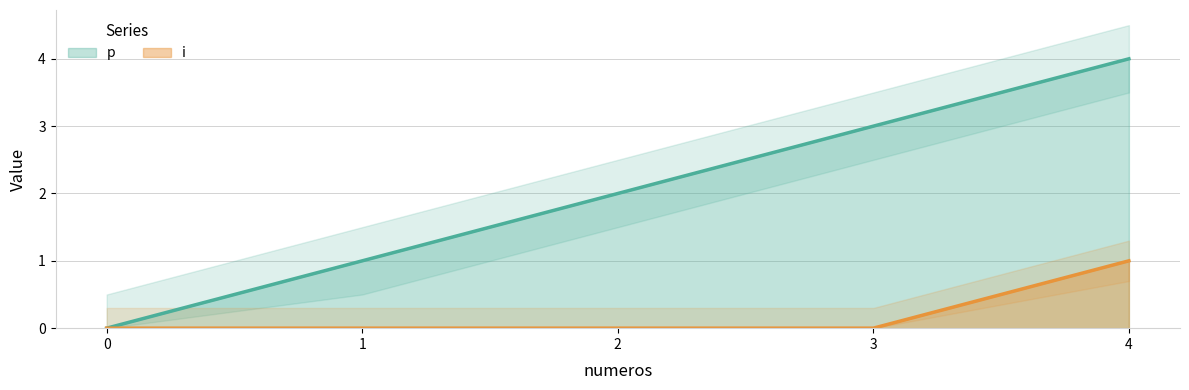

What is the maximum value shown in the chart?

4